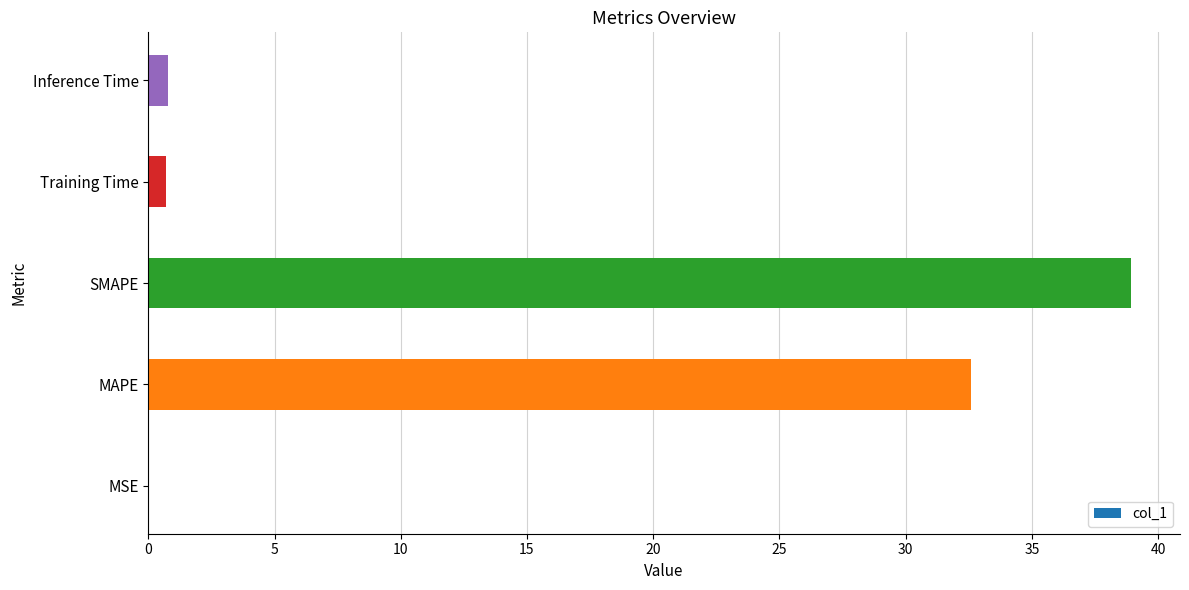

What is the sum of all values?

73.0